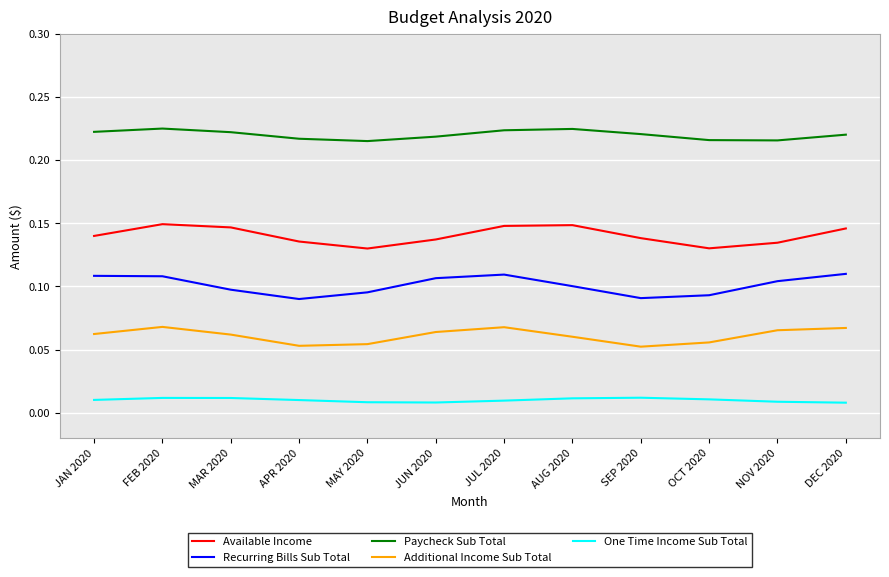

What position from the right is AUG 2020?

5